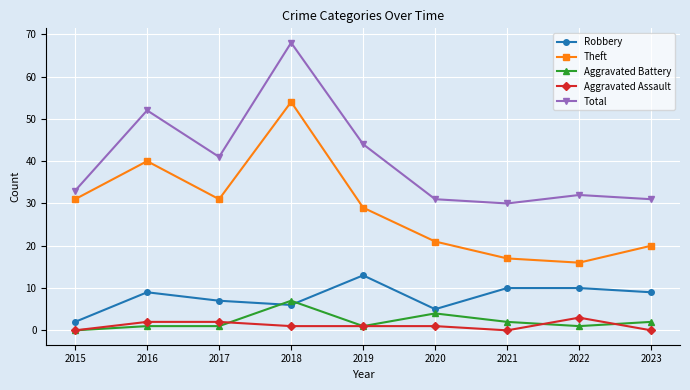

Rank the series by their maximum value, from lowest to highest.

Aggravated Assault, Aggravated Battery, Robbery, Theft, Total